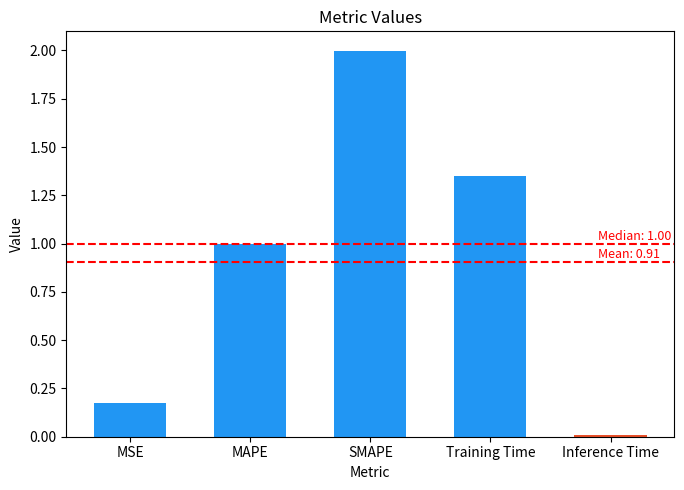

Are the bars grouped side by side (vs. stacked)?

No